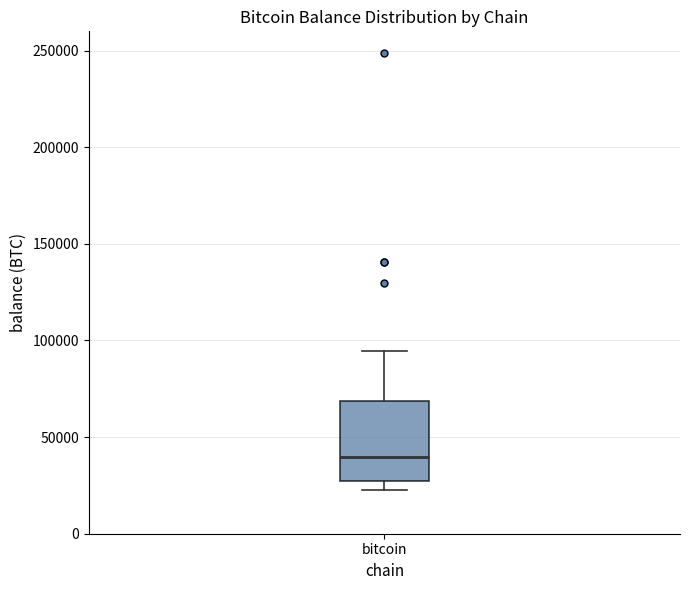

Where is the lower edge of the box for bitcoin on the y-axis? The values are not printed on the chart, so give them approximately, as read against the axis.

25000